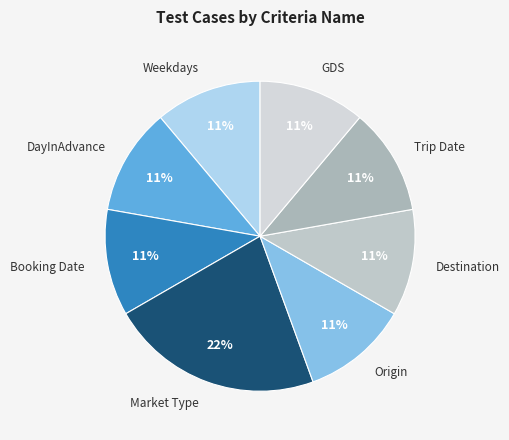

True or false: Market Type accounts for 14% of the total.

False